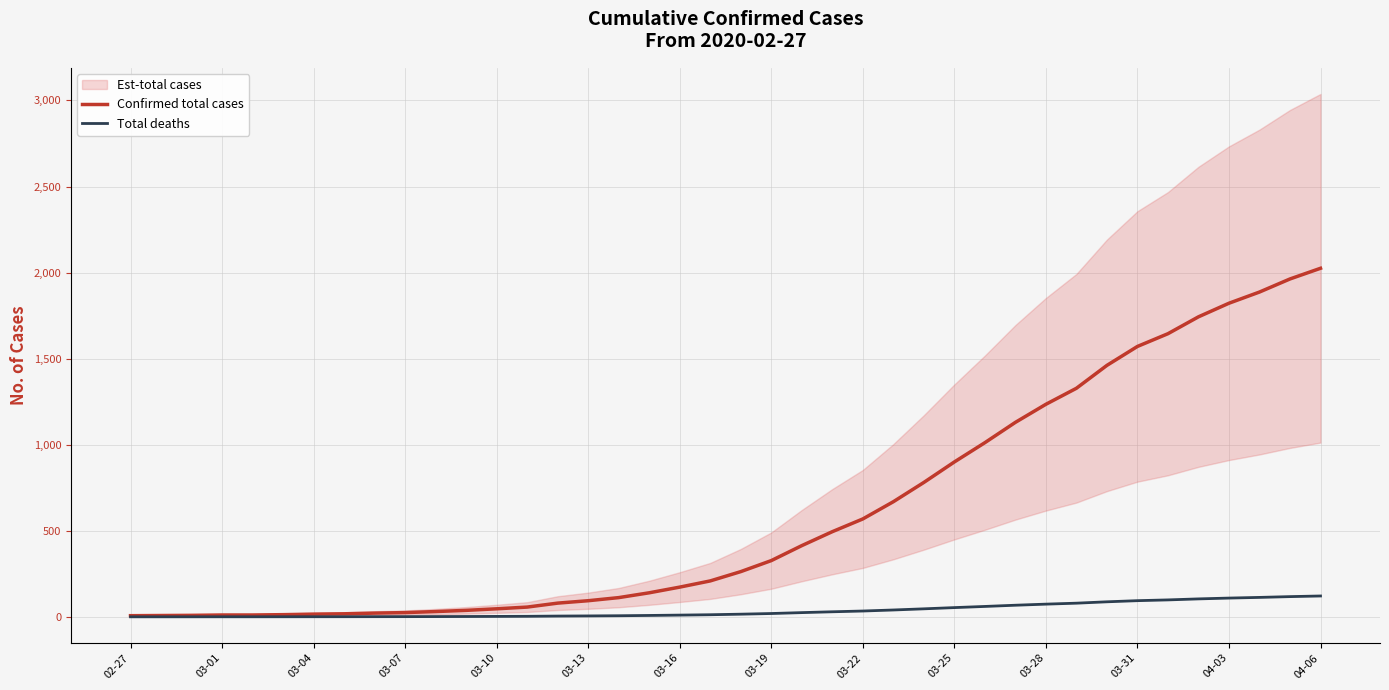

True or false: Confirmed total cases and Total deaths cross at least once.

False